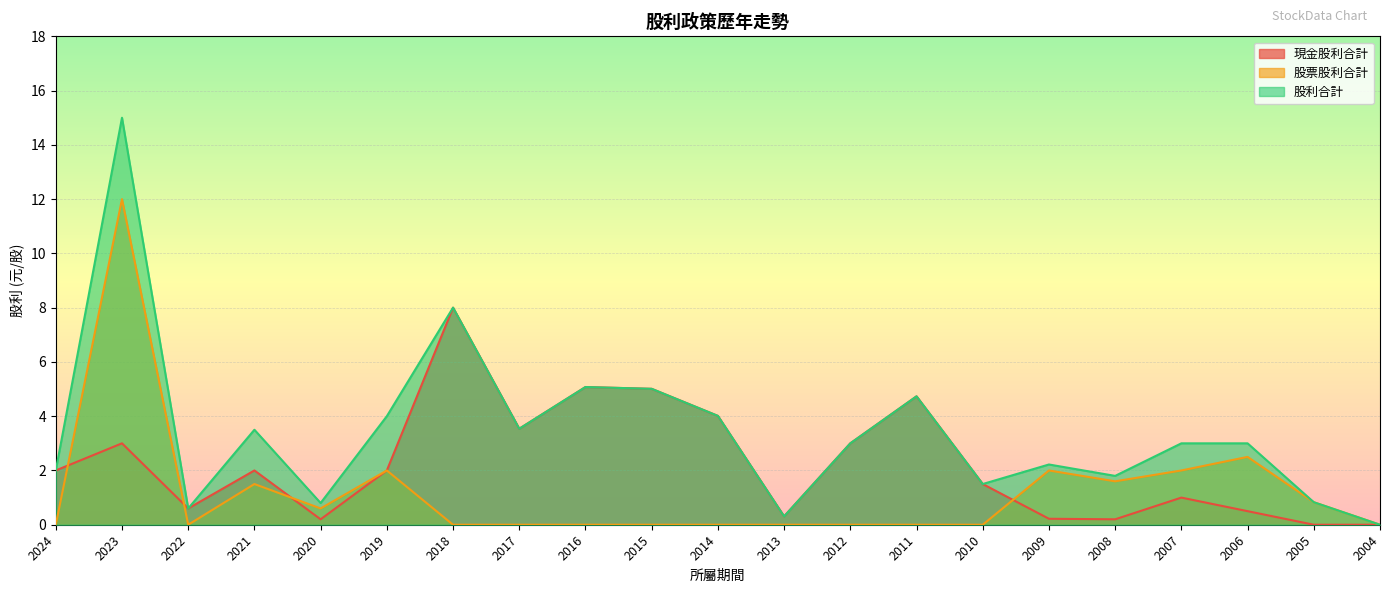

At which label does 現金股利合計 first exceed 2?

2023